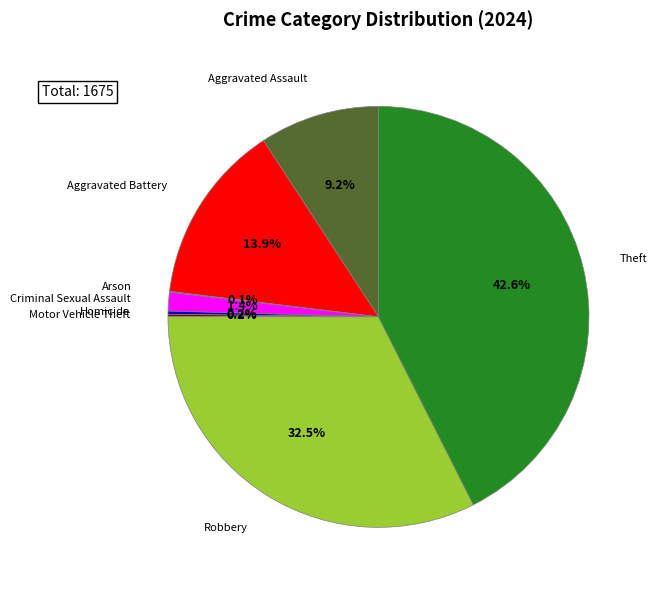

Does any single category account for the majority?

No